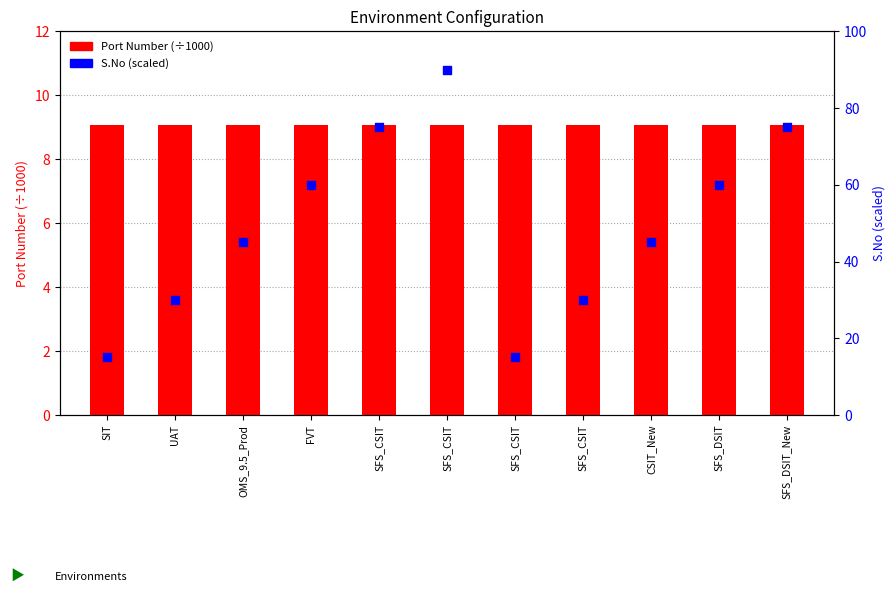

What is the total value across all series at SFS_CSIT?

84.1